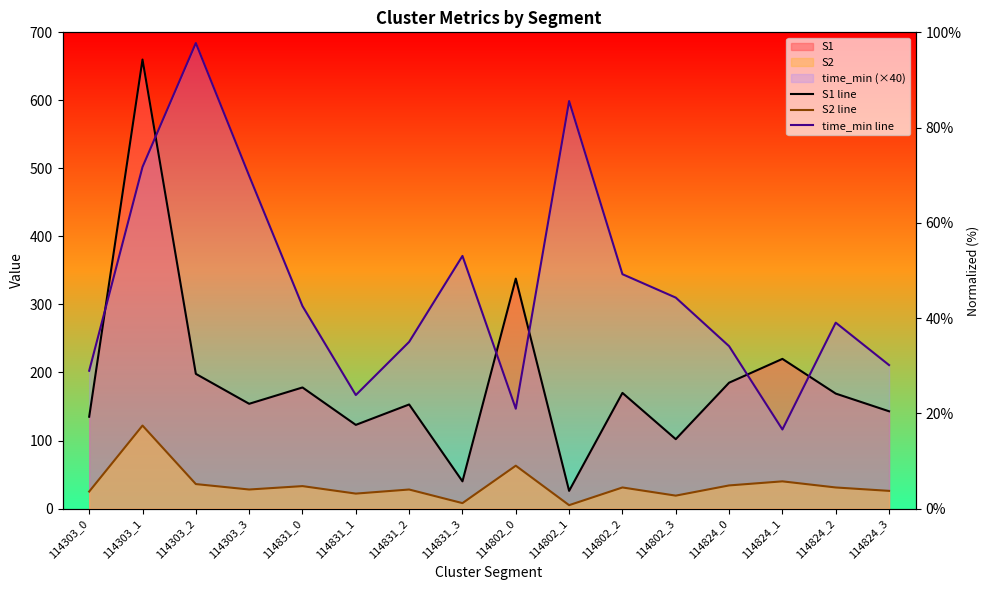

How many interior local valleys does the S2 line series have?

5